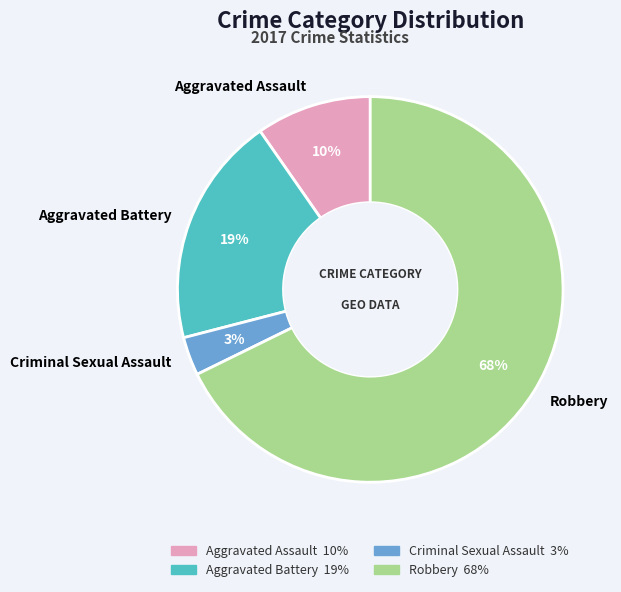

Which category accounts for the majority?

Robbery